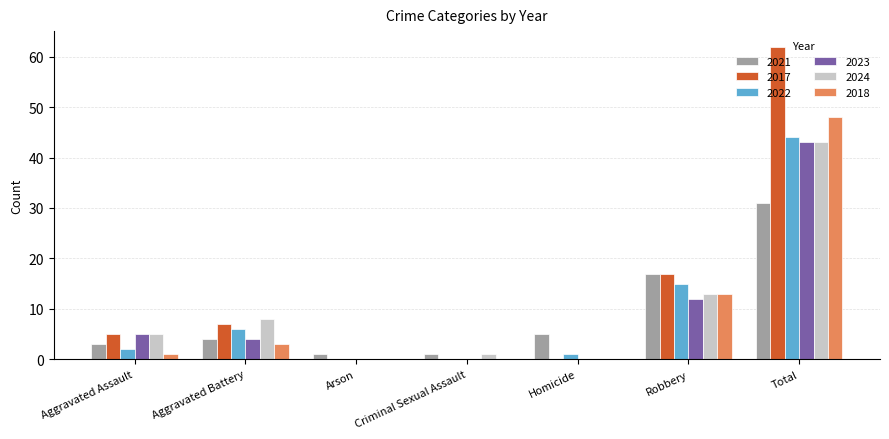

Count the number of categories in the chart.

7